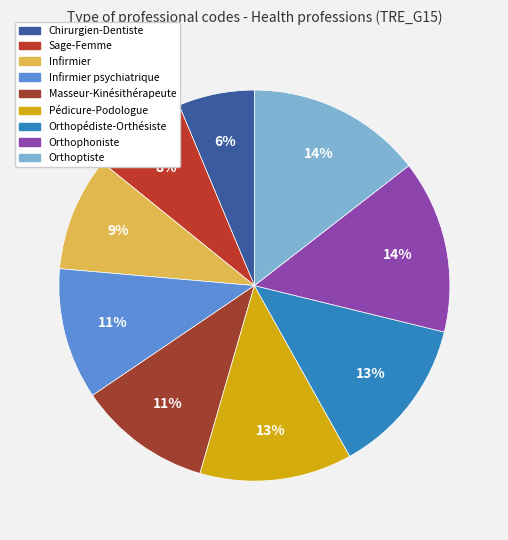

How many slices are in this pie chart?

9